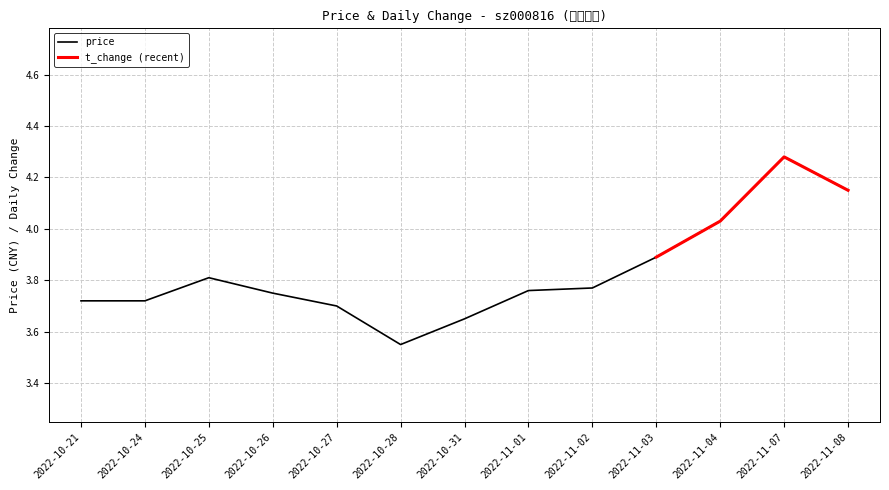

Between 2022-10-28 and 2022-10-24, which is larger?

2022-10-24